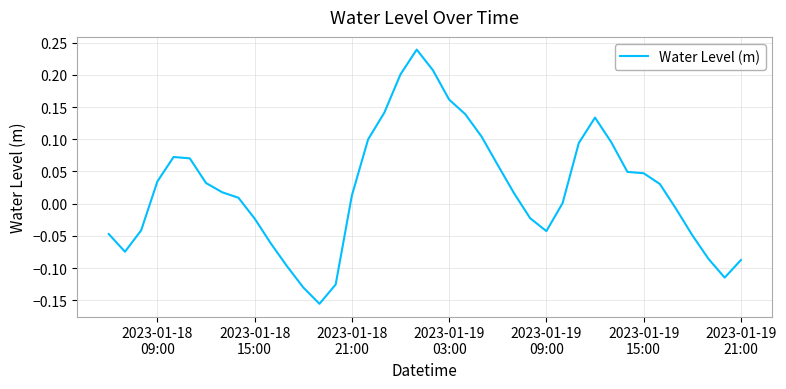

What is the difference between the maximum and minimum values?

0.4